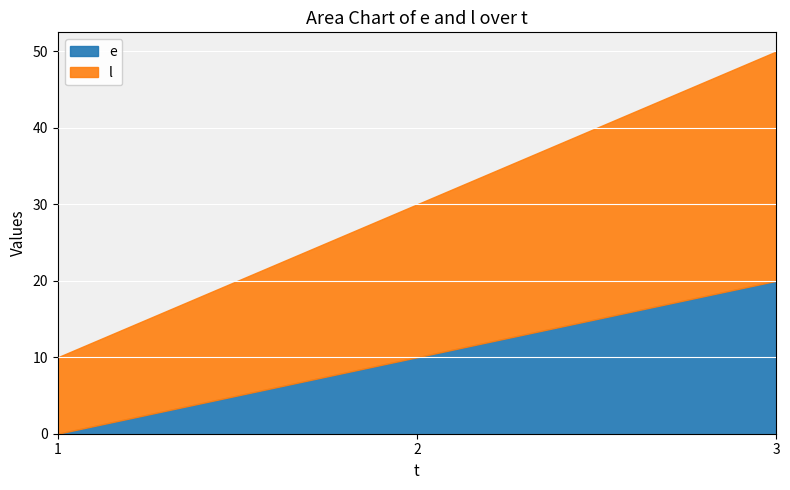

Count the number of data series in this chart.

2